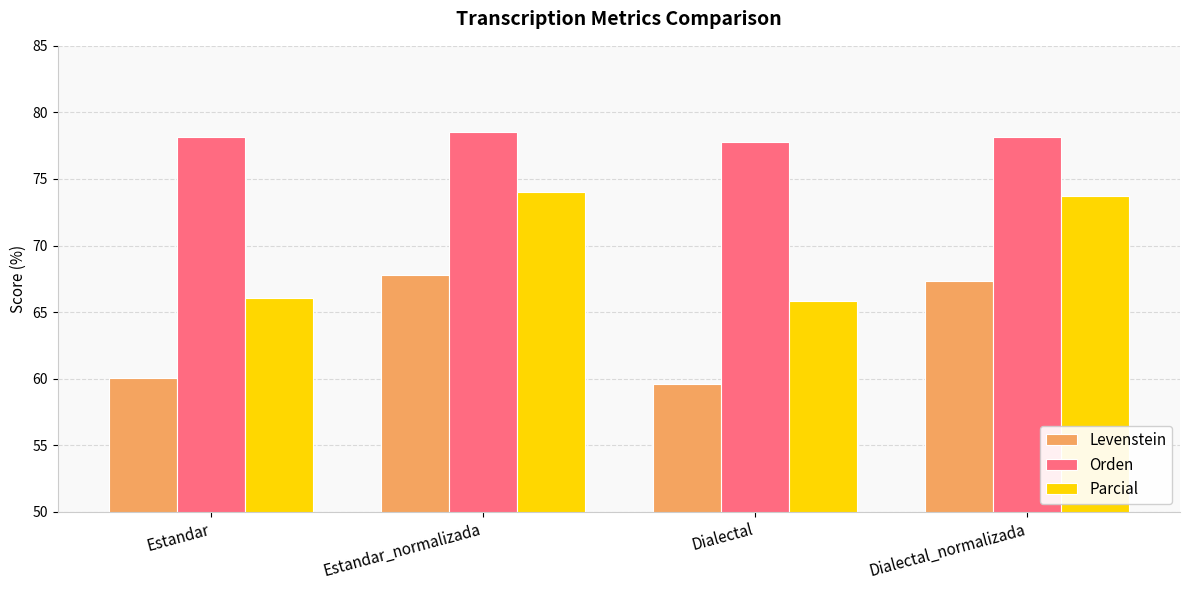

Is the value of Levenstein at Estandar_normalizada greater than the value of Orden at Estandar?

No